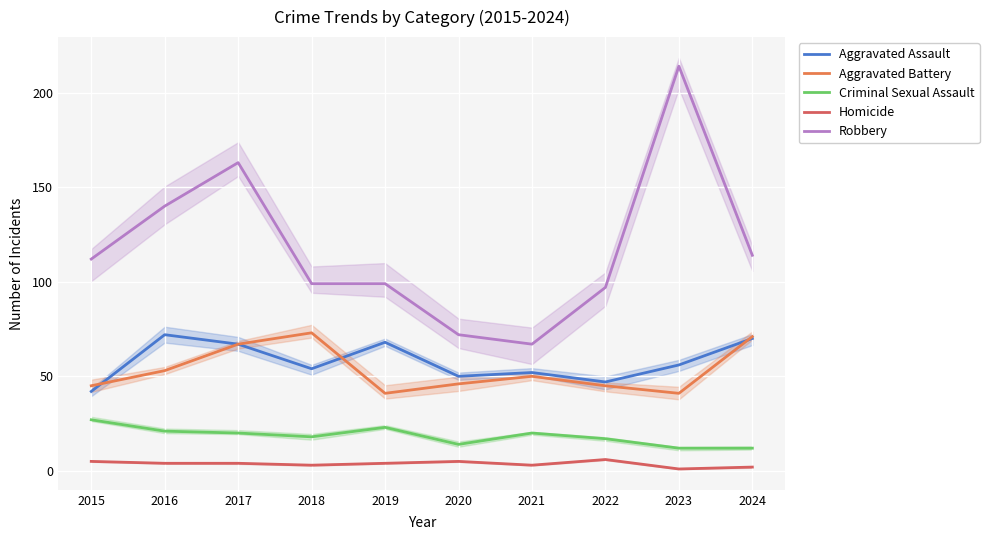

What are all the series names shown in the legend?

Aggravated Assault, Aggravated Battery, Criminal Sexual Assault, Homicide, Robbery